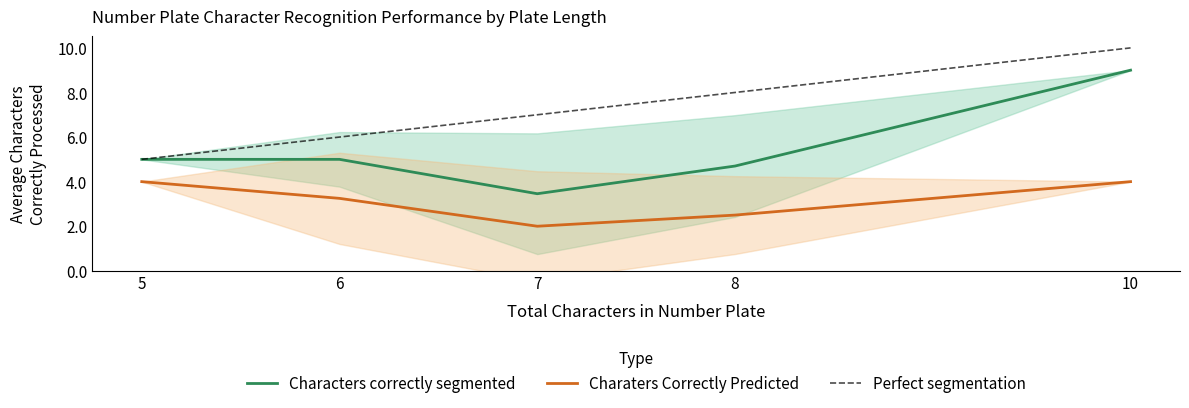

Does the chart display data point markers on the line(s)?

No